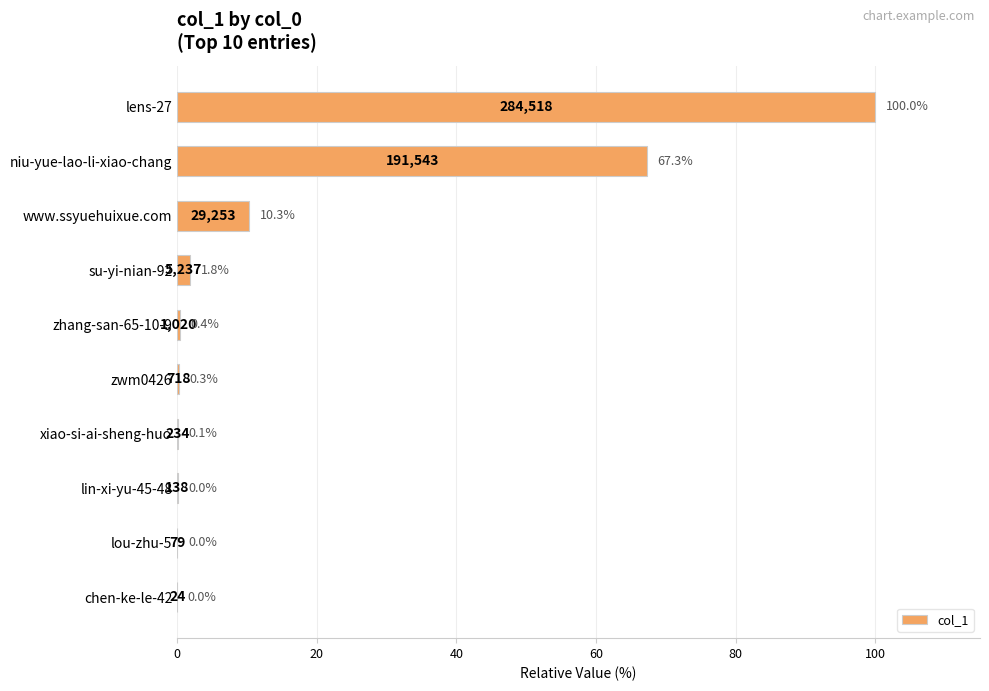

Where is the data nearest to the value 50?

niu-yue-lao-li-xiao-chang